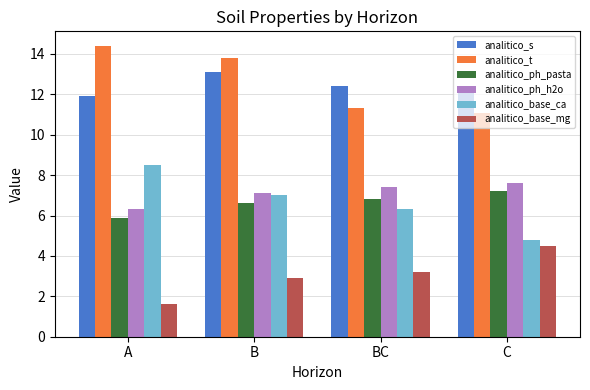

What position from the right is C?

1